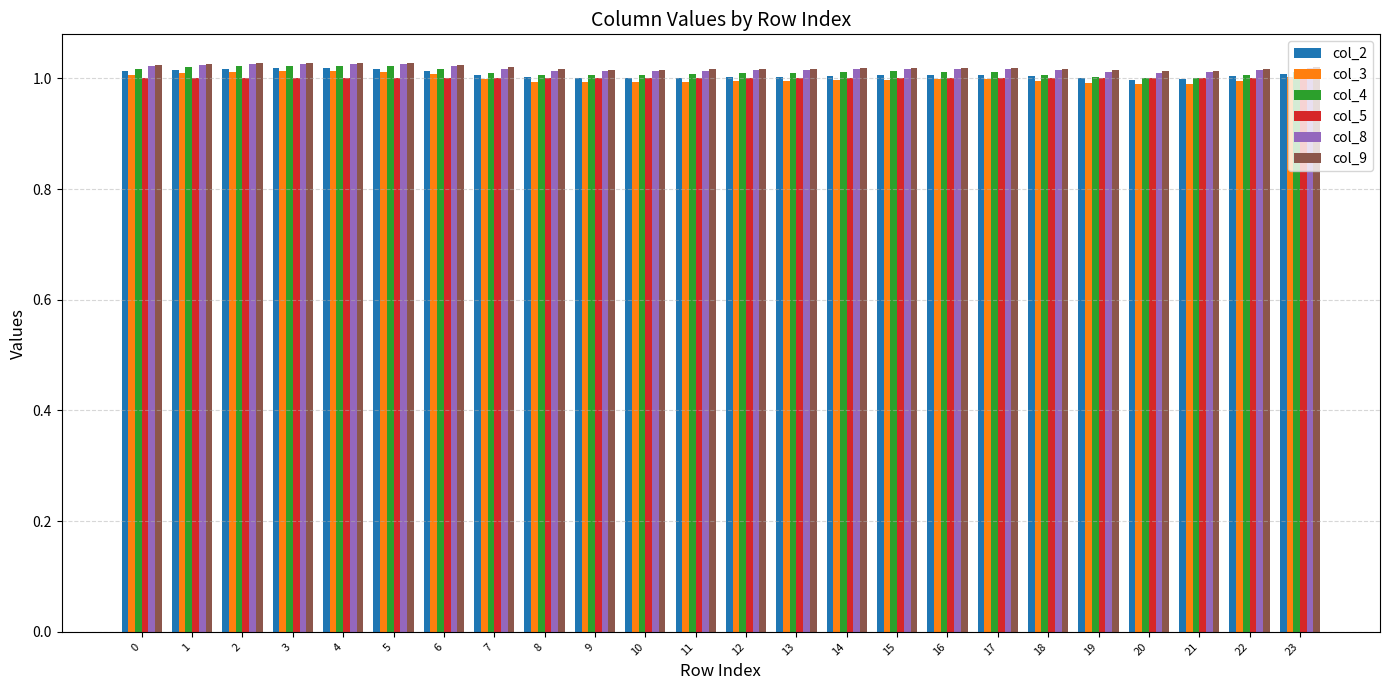

True or false: col_9 has a value of 0.6 at 4.

False